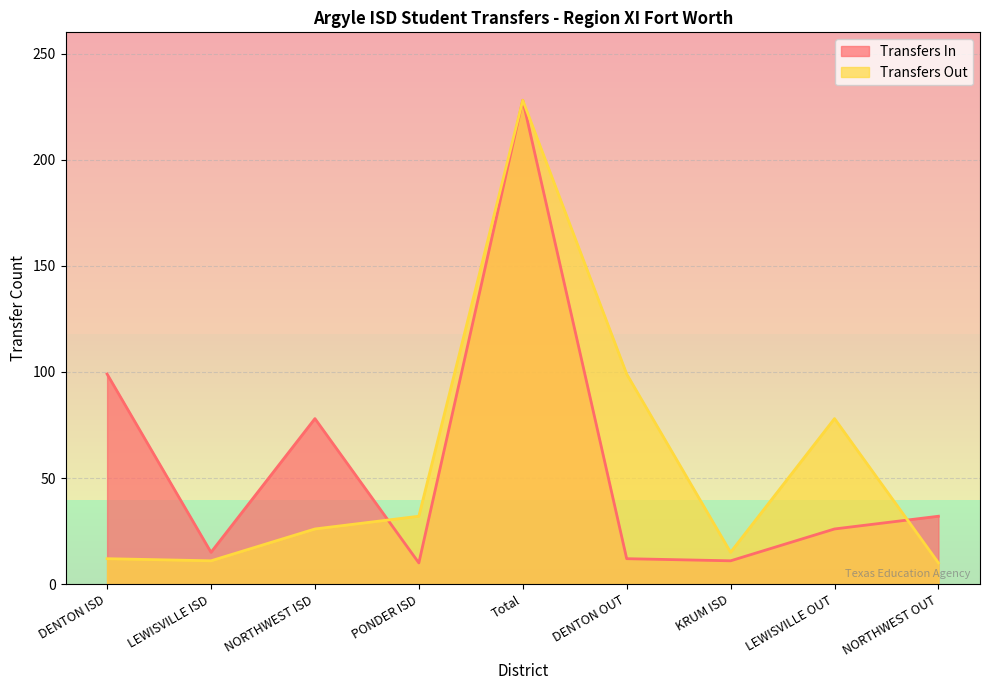

Which series has the widest spread of values?

Transfers In